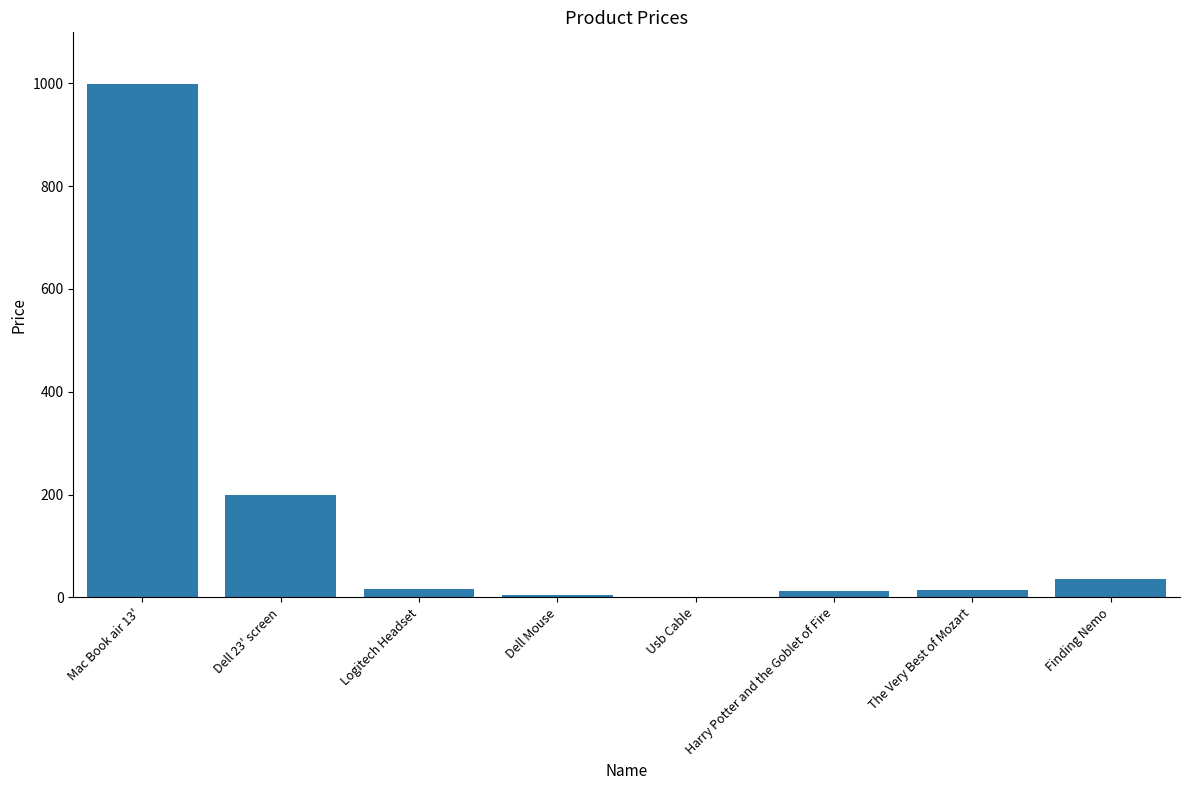

What is the change in value from Dell 23' screen to Finding Nemo?

-165.0